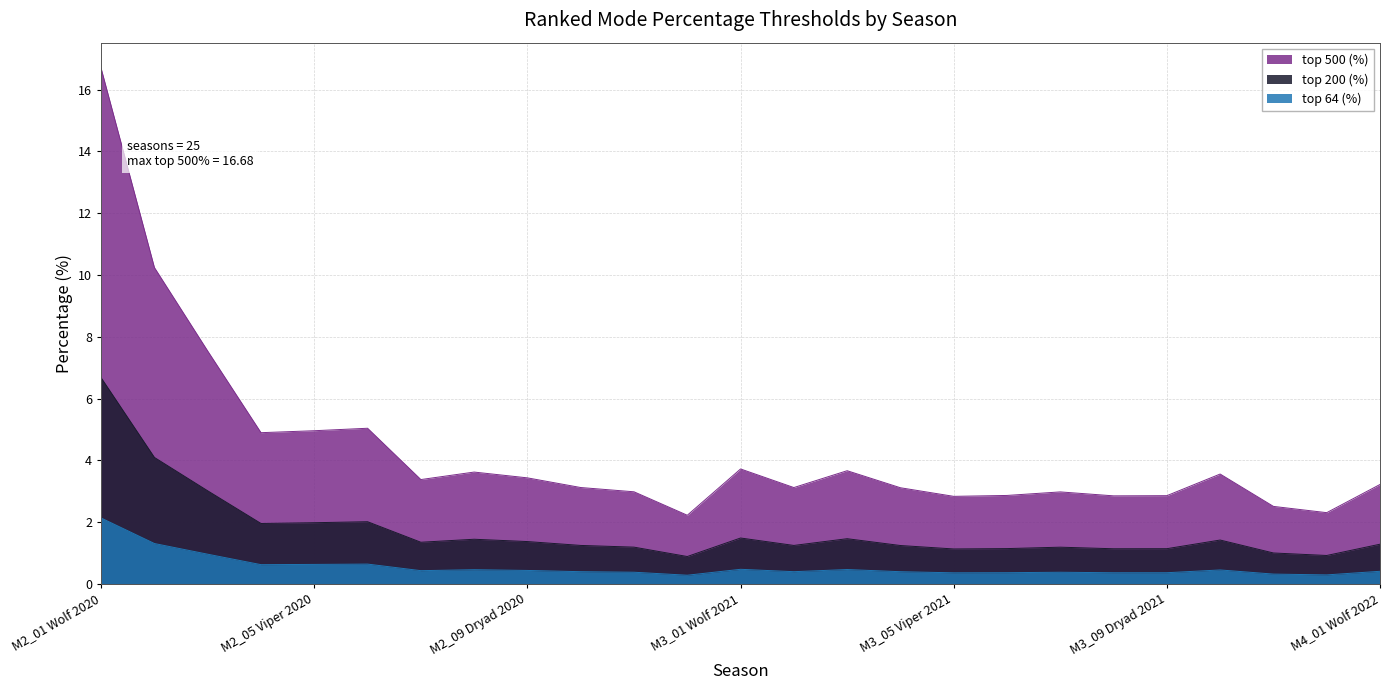

Reading left to right, extract all data points from this chart.

top 500 (%): M2_01 Wolf 2020=16.7	M2_02 Love 2020=10.2	M2_03 Bear 2020=7.5	M2_04 Elf 2020=4.9	M2_05 Viper 2020=5.0	M2_06 Magic 2020=5.0	M2_07 Griffin 2020=3.4	M2_08 Draconid 2020=3.6	M2_09 Dryad 2020=3.4	M2_10 Cat 2020=3.1	M2_11 Mahakam 2020=3.0	M2_12 Wild Hunt 2020=2.2	M3_01 Wolf 2021=3.7	M3_02 Love 2021=3.1	M3_03 Bear 2021=3.7	M3_04 Elf 2021=3.1	M3_05 Viper 2021=2.8	M3_06 Magic 2021=2.9	M3_07 Griffin 2021=3.0	M3_08 Draconid 2021=2.9	M3_09 Dryad 2021=2.9	M3_10 Cat 2021=3.6	M3_11 Mahakam 2021=2.5	M3_12 Wild Hunt 2021=2.3	M4_01 Wolf 2022=3.2
top 200 (%): M2_01 Wolf 2020=6.7	M2_02 Love 2020=4.1	M2_03 Bear 2020=3.0	M2_04 Elf 2020=2.0	M2_05 Viper 2020=2.0	M2_06 Magic 2020=2.0	M2_07 Griffin 2020=1.4	M2_08 Draconid 2020=1.4	M2_09 Dryad 2020=1.4	M2_10 Cat 2020=1.2	M2_11 Mahakam 2020=1.2	M2_12 Wild Hunt 2020=0.9	M3_01 Wolf 2021=1.5	M3_02 Love 2021=1.2	M3_03 Bear 2021=1.5	M3_04 Elf 2021=1.2	M3_05 Viper 2021=1.1	M3_06 Magic 2021=1.1	M3_07 Griffin 2021=1.2	M3_08 Draconid 2021=1.1	M3_09 Dryad 2021=1.1	M3_10 Cat 2021=1.4	M3_11 Mahakam 2021=1.0	M3_12 Wild Hunt 2021=0.9	M4_01 Wolf 2022=1.3
top 64 (%): M2_01 Wolf 2020=2.1	M2_02 Love 2020=1.3	M2_03 Bear 2020=1.0	M2_04 Elf 2020=0.6	M2_05 Viper 2020=0.6	M2_06 Magic 2020=0.6	M2_07 Griffin 2020=0.4	M2_08 Draconid 2020=0.5	M2_09 Dryad 2020=0.4	M2_10 Cat 2020=0.4	M2_11 Mahakam 2020=0.4	M2_12 Wild Hunt 2020=0.3	M3_01 Wolf 2021=0.5	M3_02 Love 2021=0.4	M3_03 Bear 2021=0.5	M3_04 Elf 2021=0.4	M3_05 Viper 2021=0.4	M3_06 Magic 2021=0.4	M3_07 Griffin 2021=0.4	M3_08 Draconid 2021=0.4	M3_09 Dryad 2021=0.4	M3_10 Cat 2021=0.5	M3_11 Mahakam 2021=0.3	M3_12 Wild Hunt 2021=0.3	M4_01 Wolf 2022=0.4